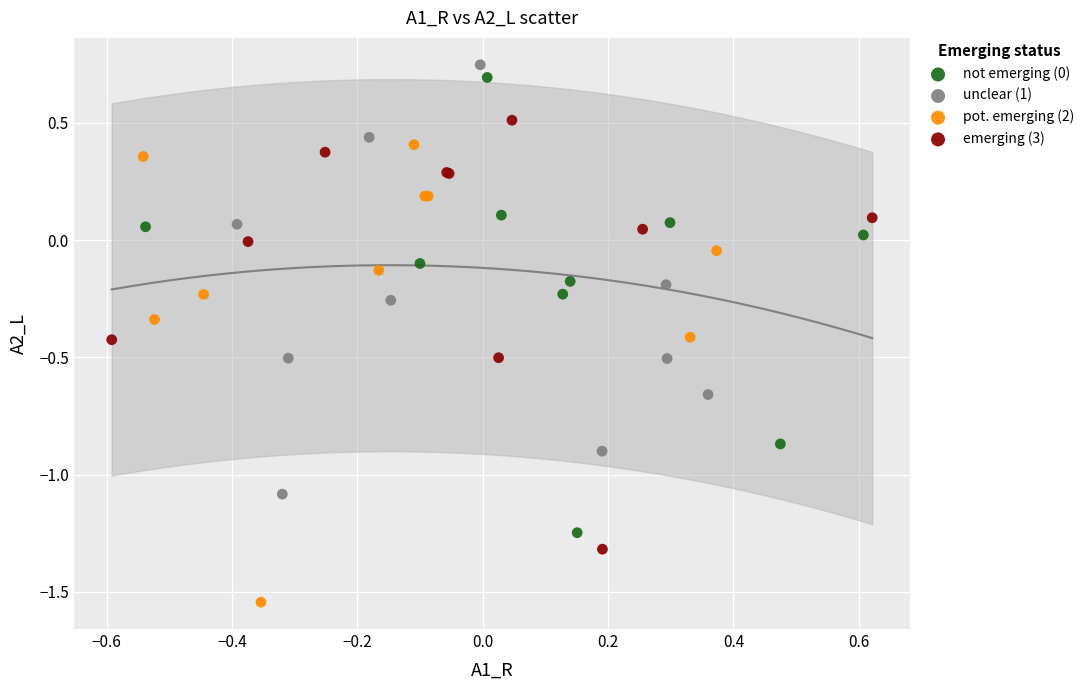

Which series reaches the minimum Y coordinate?

pot. emerging (2)